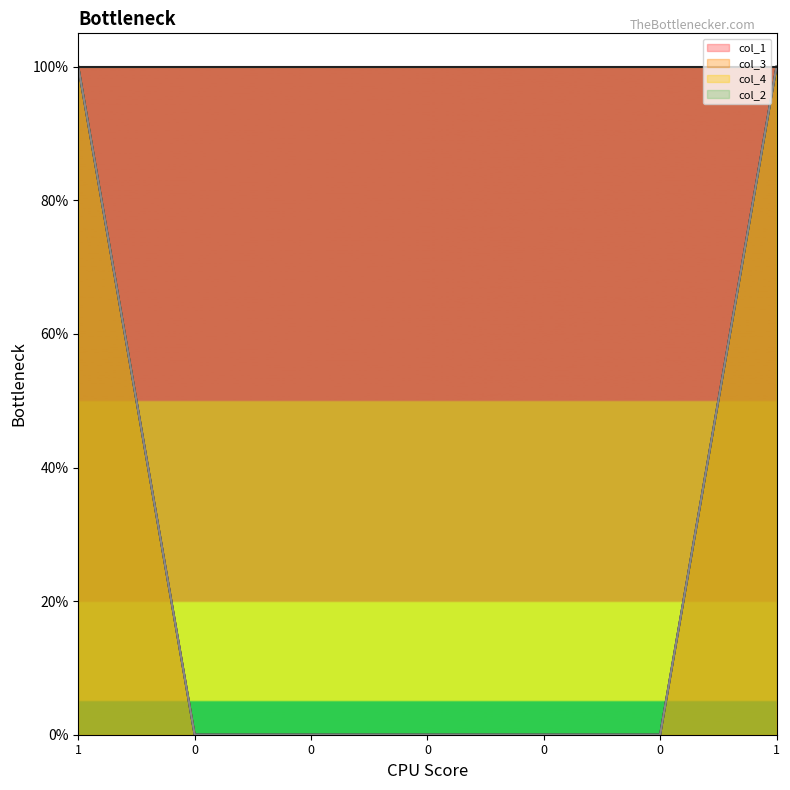

At which category is the sum across all series the highest?

1